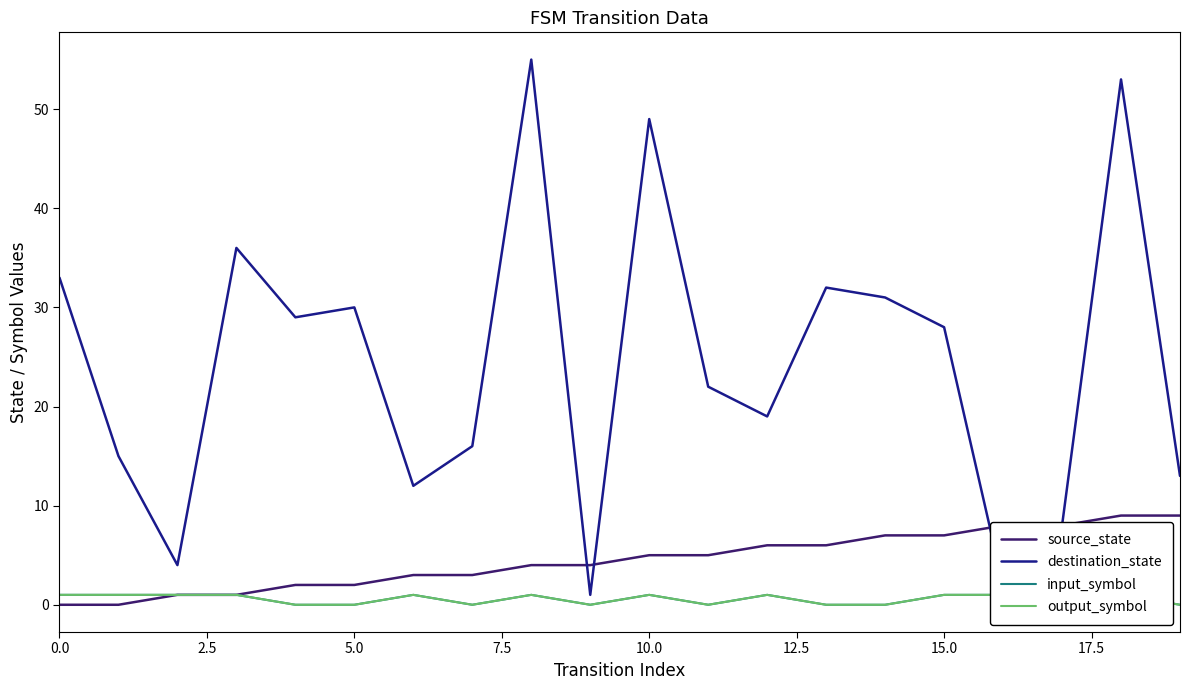

What is the sum of all destination_state values?

488